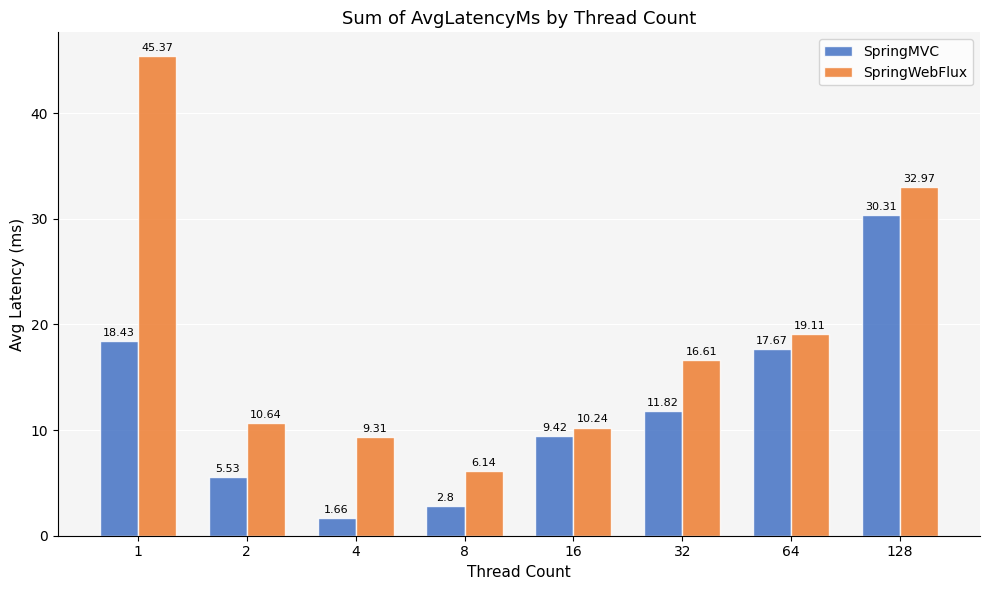

Is the value of SpringWebFlux at 4 greater than the value of SpringMVC at 1?

No